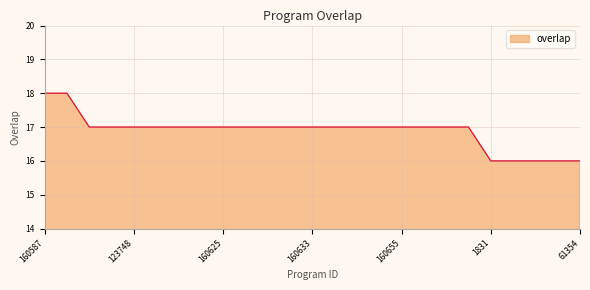

What is the minimum value shown in the chart?

16